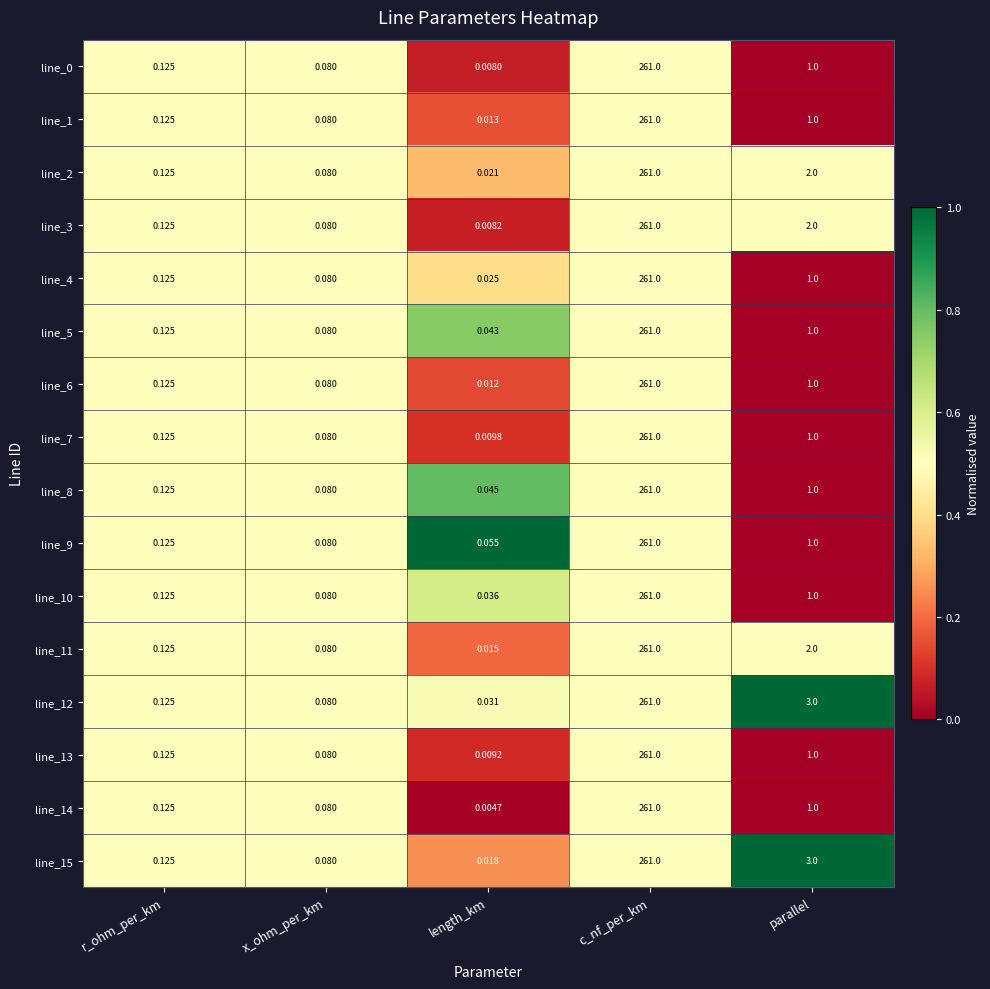

Rank the categories by line_14 value from lowest to highest.

length_km, x_ohm_per_km, r_ohm_per_km, parallel, c_nf_per_km